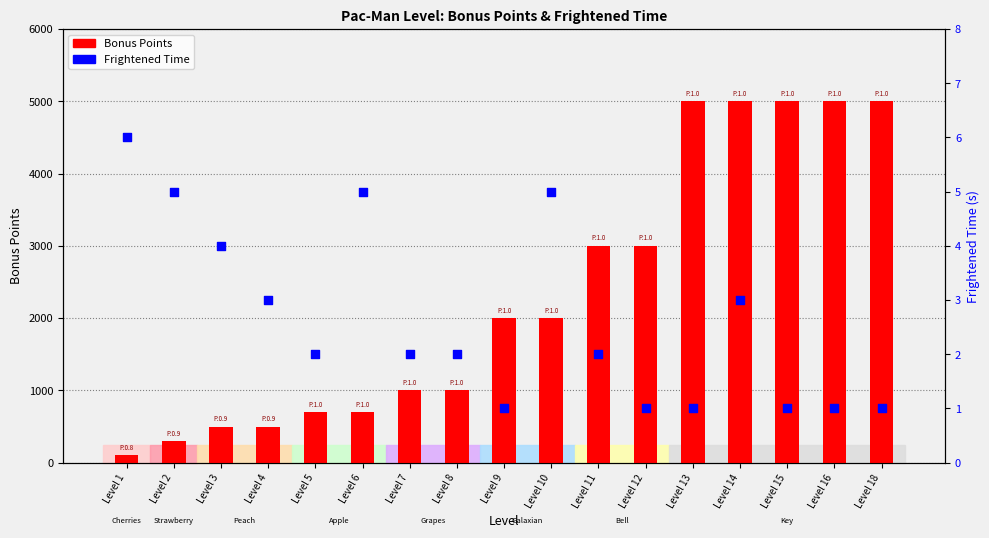

What is the total value across all series at Level 3?

504